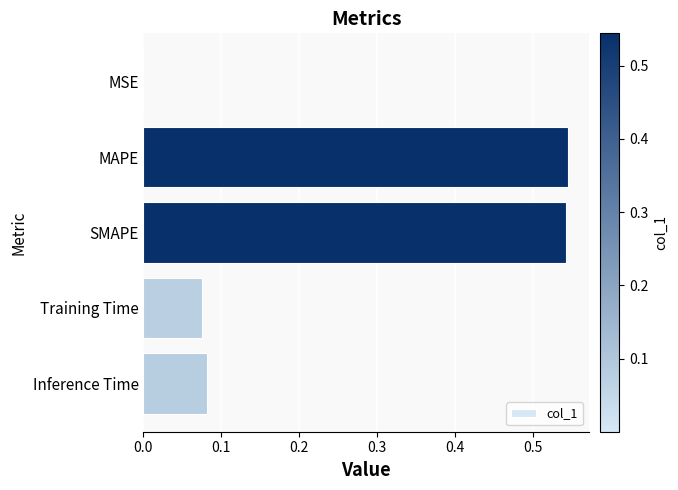

How many categories are shown in the chart?

5